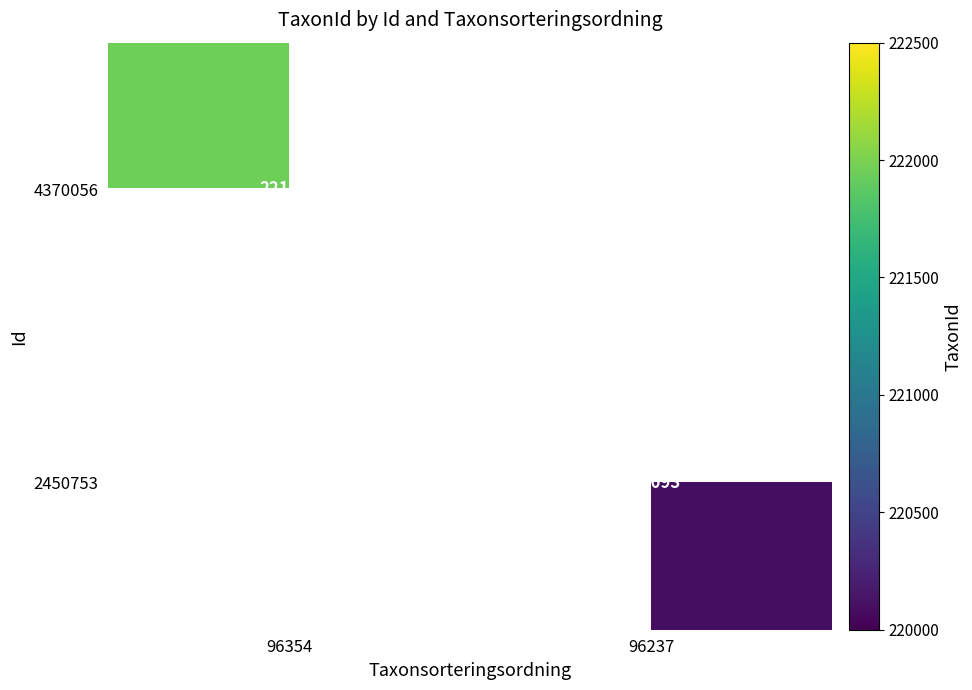

Is it true that 4370056 equals 334220 at 96354?

False